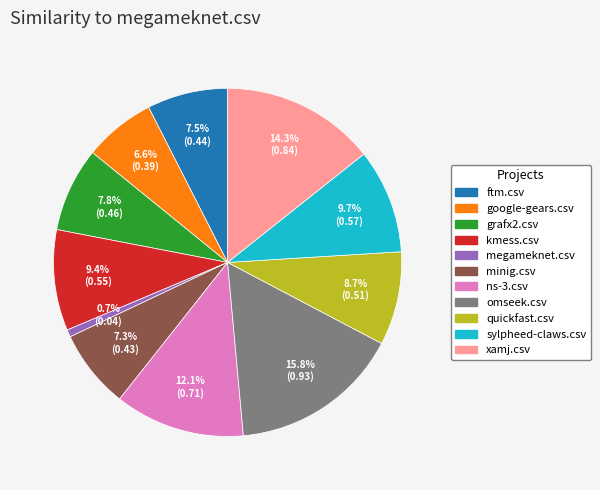

Is there a majority slice in this chart?

No